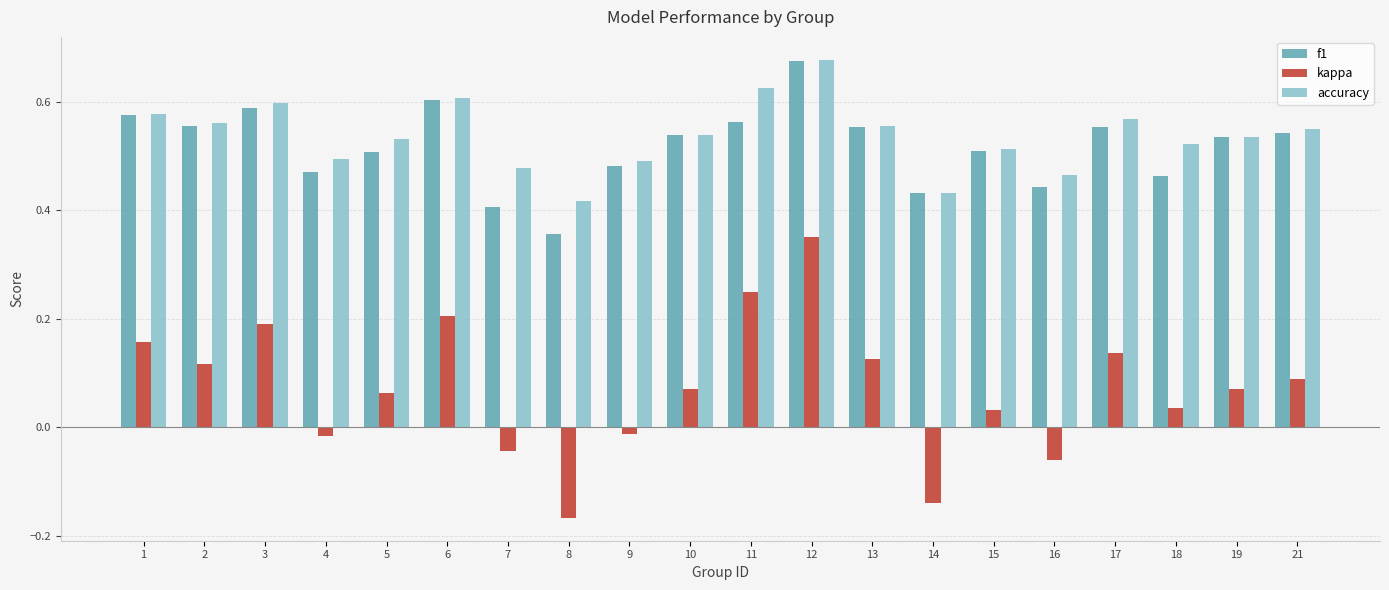

What is the sum of the accuracy values at 8 and 7?

0.9